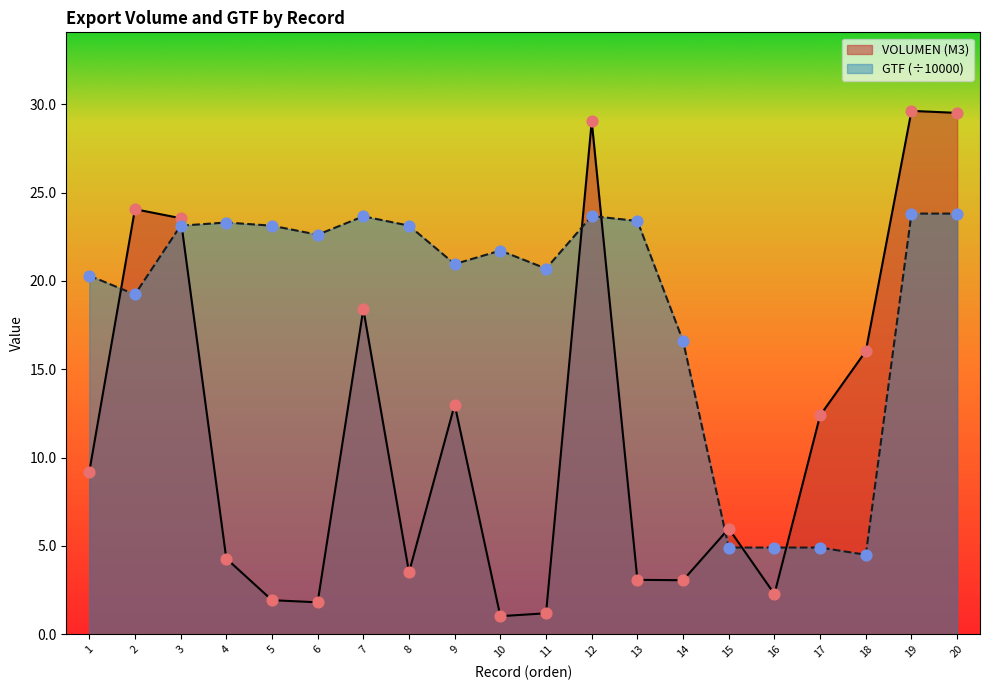

Which series reaches the maximum Y coordinate?

VOLUMEN (M3)